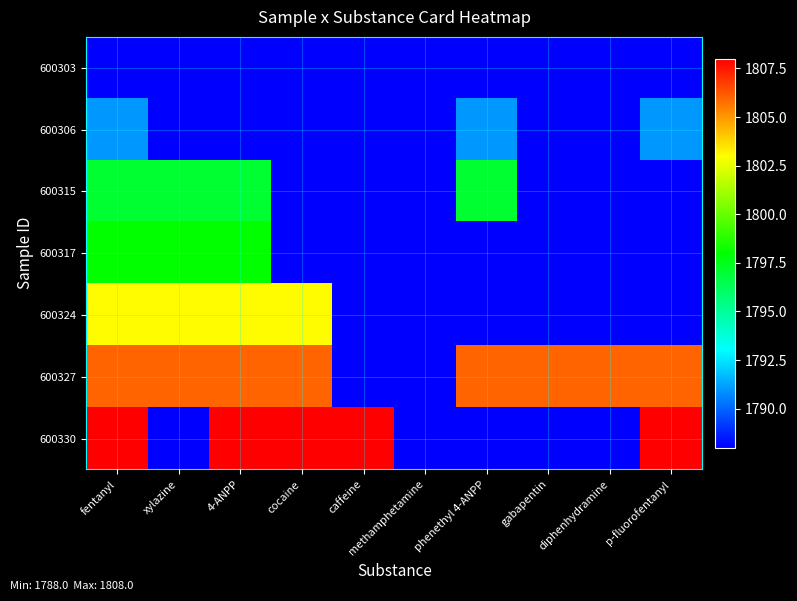

Which label corresponds to the smallest value in the chart?

methamphetamine